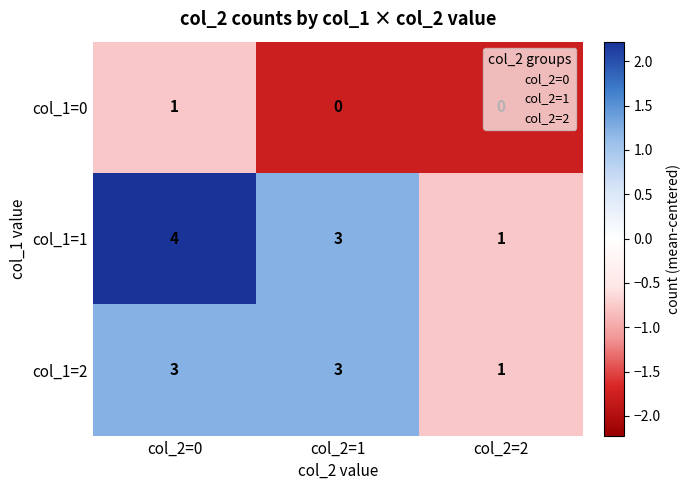

What is the greatest value displayed?

4